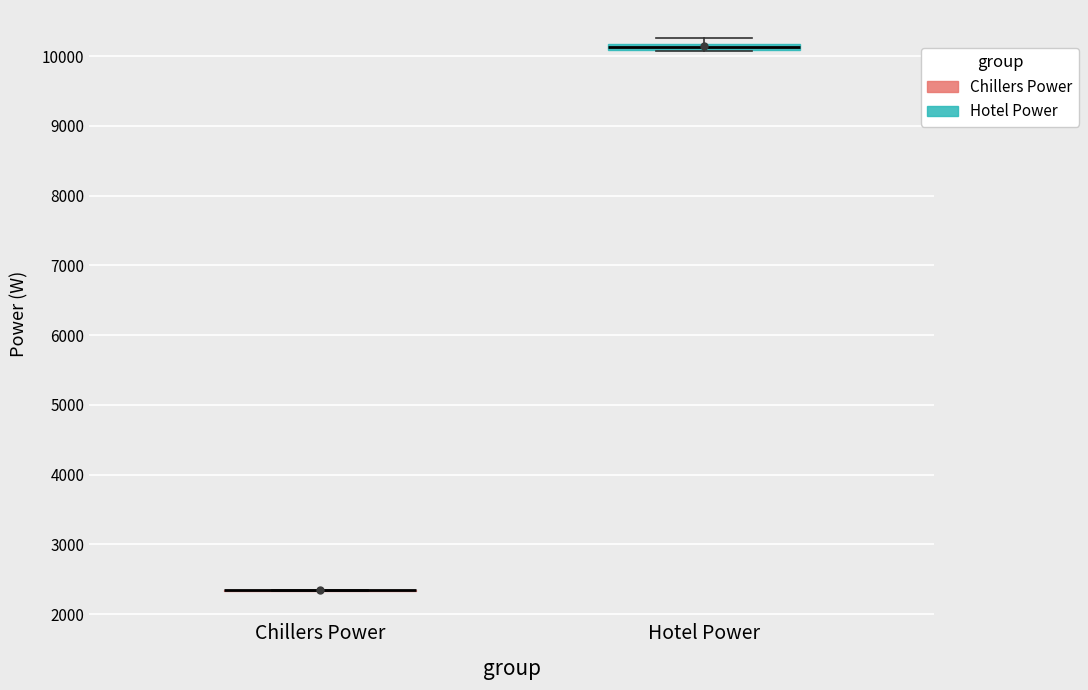

Where is the lower edge of the box for Hotel Power on the y-axis? The values are not printed on the chart, so give them approximately, as read against the axis.

10100